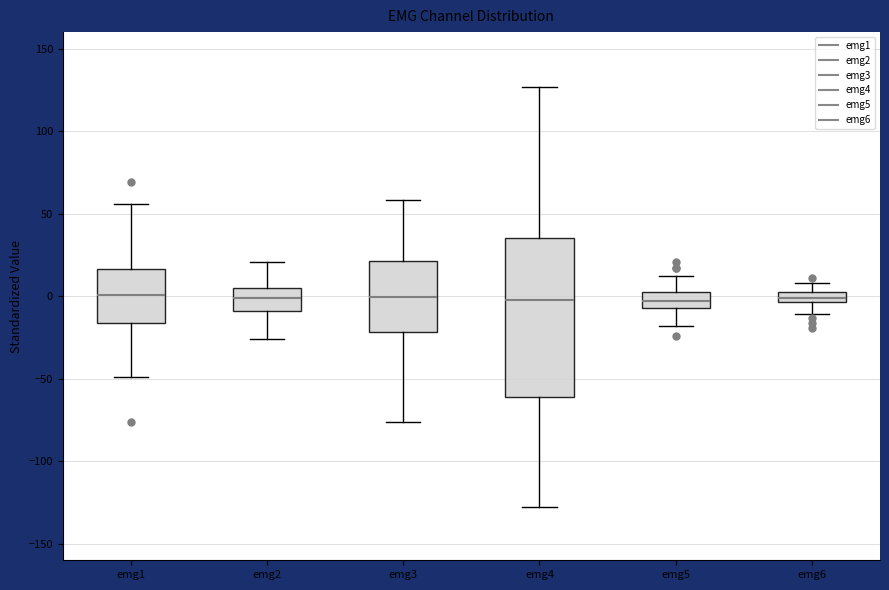

Which box is the tallest, from its lower edge to its upper edge?

emg4